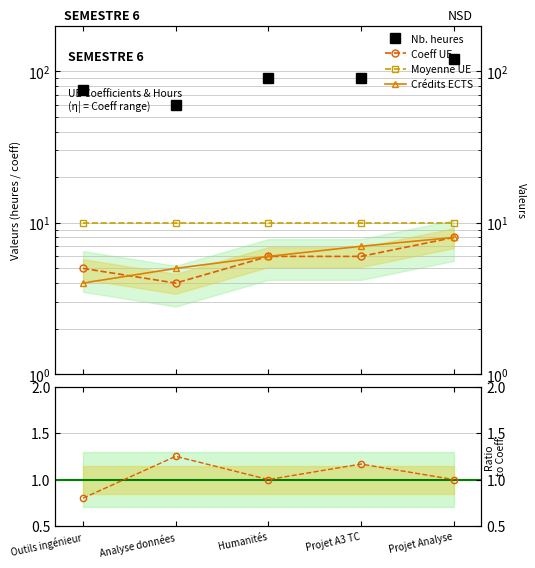

What position from the left is Projet A3 TC?

4